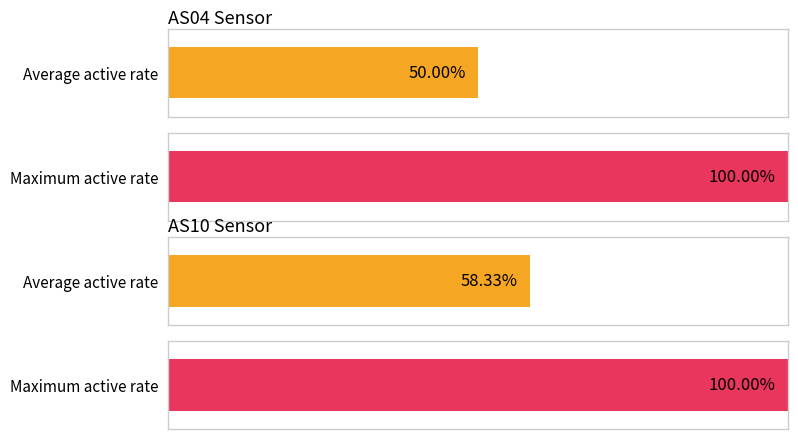

At 1701235957, list the series in order from largest to smallest.

AS10, AS04